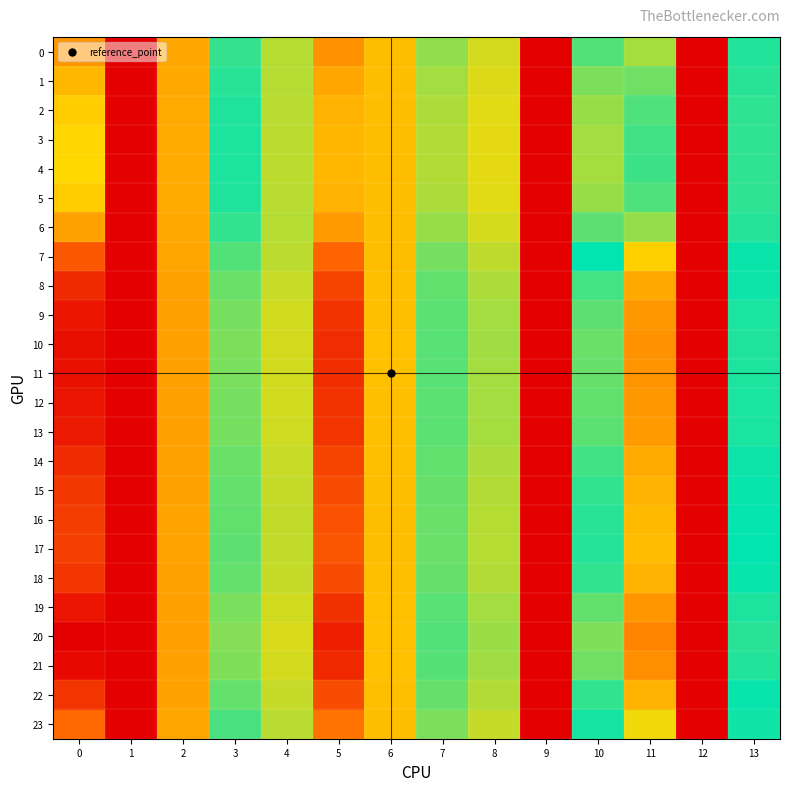

Count the number of data series in this chart.

24